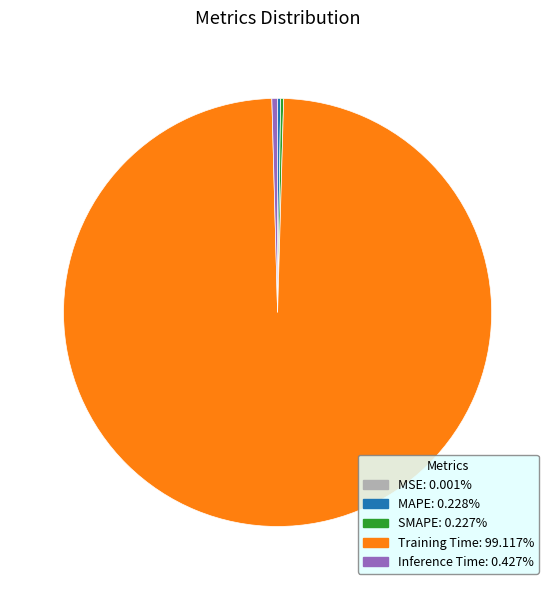

What is the largest slice in the pie chart?

Training Time